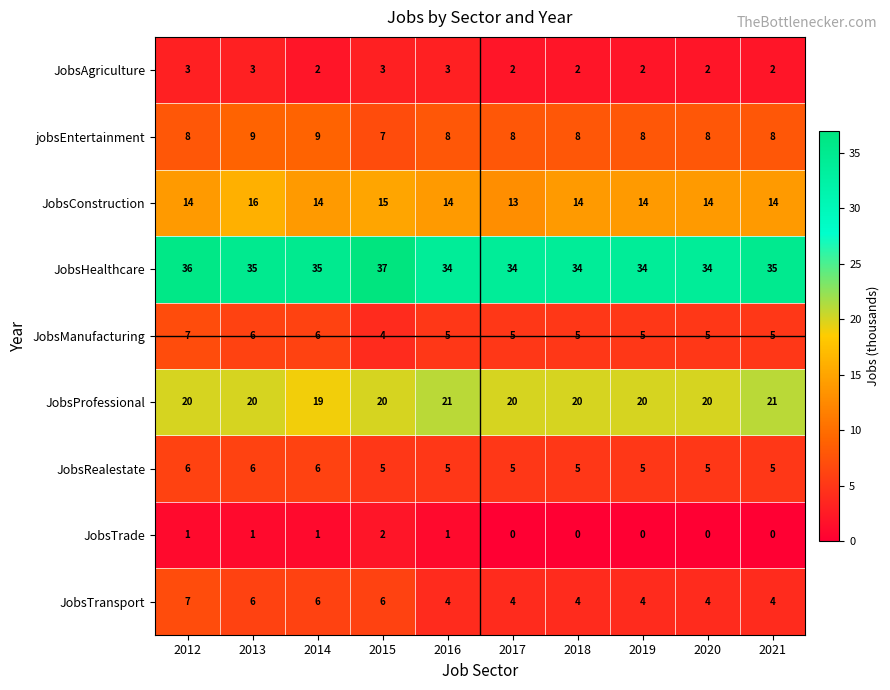

Read the JobsRealestate value at 2012.

6